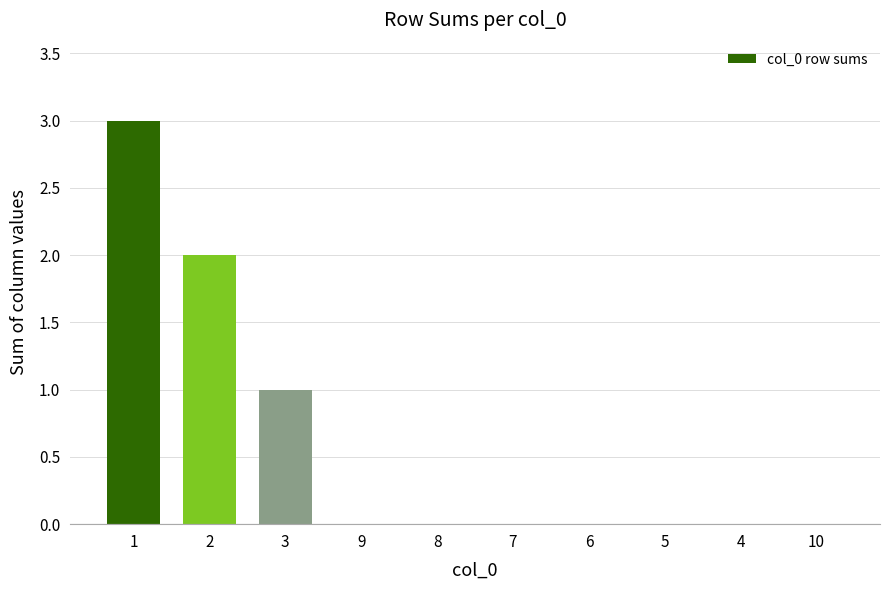

Are the bars horizontal?

No